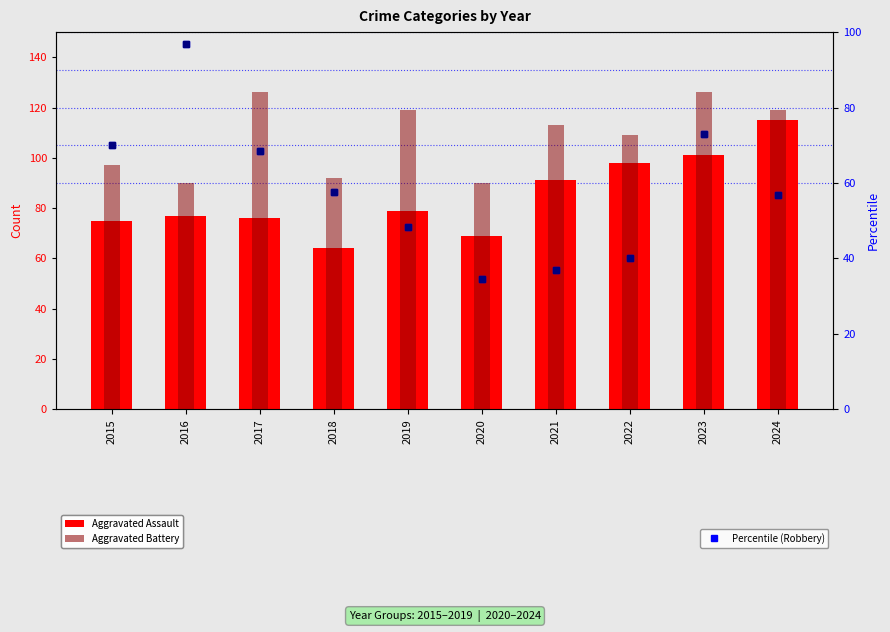

Is the value of Aggravated Assault at 2016 greater than the value of Percentile (Robbery) at 2017?

Yes